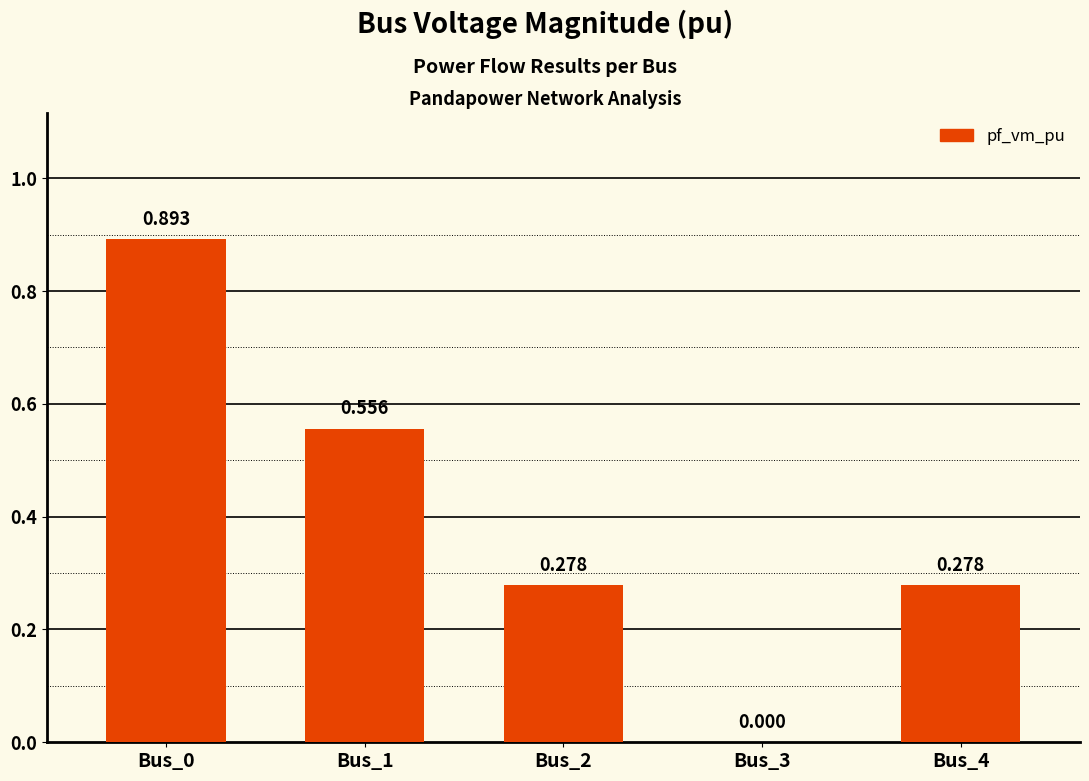

Between Bus_1 and Bus_4, which is larger?

Bus_1